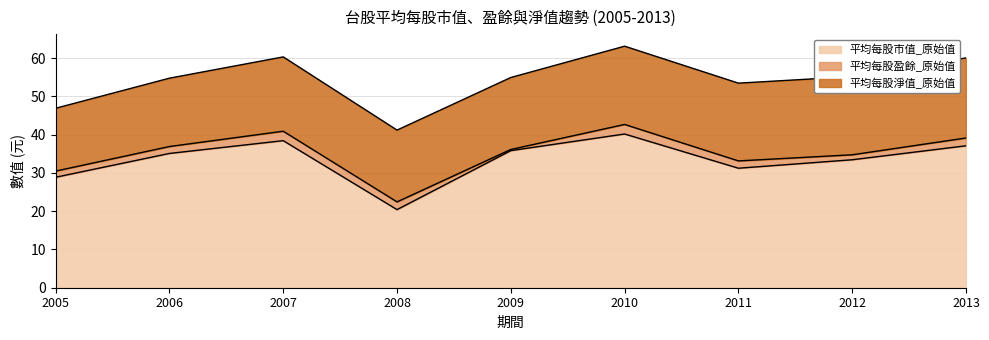

Reading left to right, what are all the values shown in this chart?

平均每股市值_原始值: 2005=28.9	2006=35.1	2007=38.4	2008=20.4	2009=35.8	2010=40.2	2011=31.2	2012=33.4	2013=37.1
平均每股盈餘_原始值: 2005=1.6	2006=1.8	2007=2.5	2008=2.0	2009=0.3	2010=2.5	2011=1.9	2012=1.3	2013=2.0
平均每股淨值_原始值: 2005=16.4	2006=17.9	2007=19.4	2008=18.8	2009=18.8	2010=20.4	2011=20.3	2012=20.4	2013=20.9